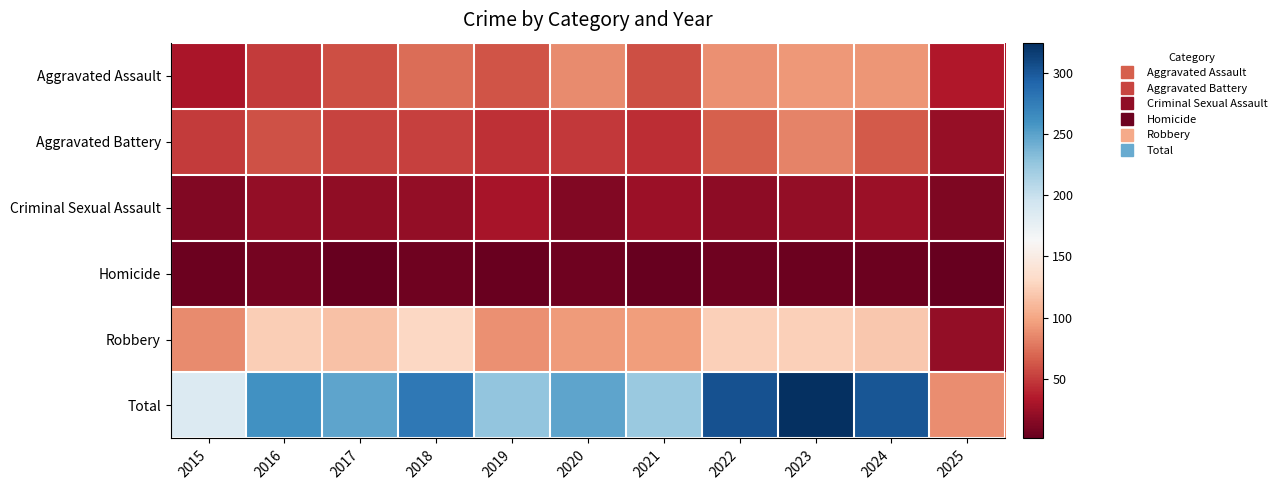

What is the maximum value shown in the chart?

325